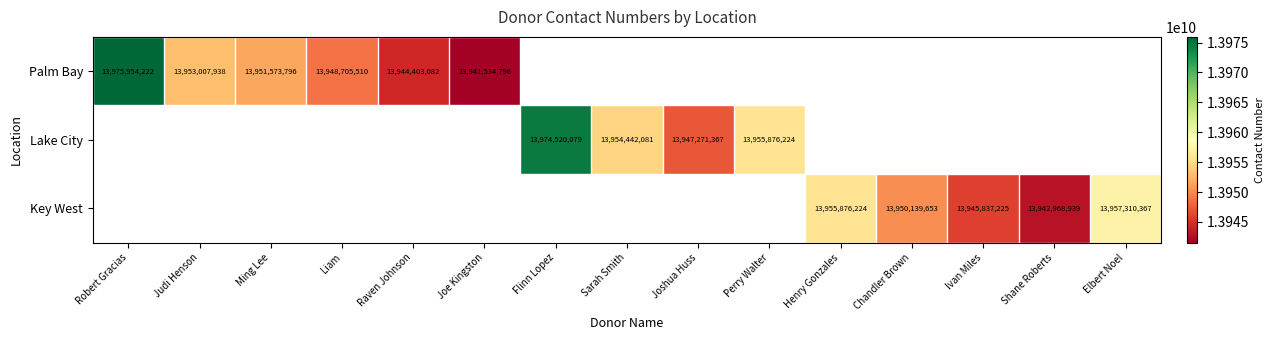

How many categories are shown in the chart?

15